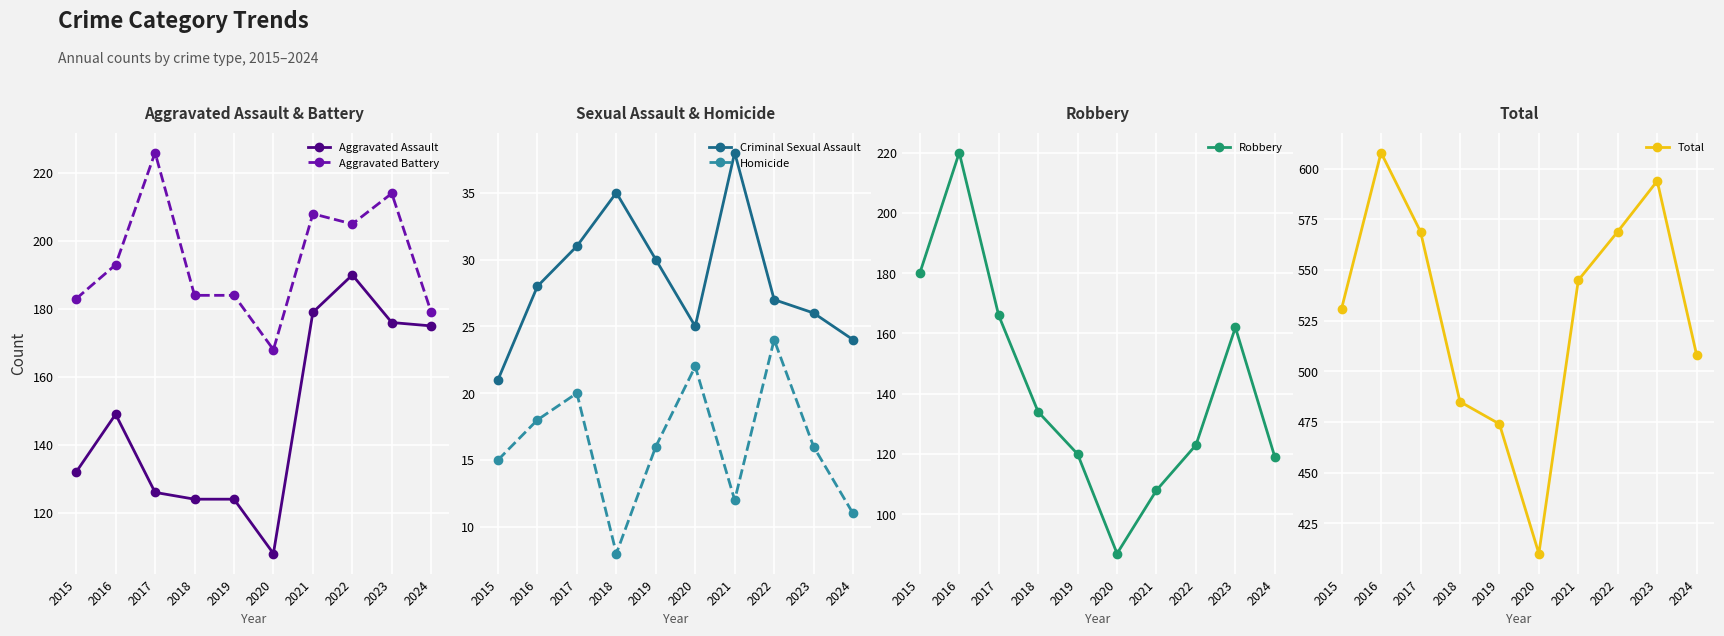

Rank the categories by Total value from lowest to highest.

2020, 2019, 2018, 2024, 2015, 2021, 2017, 2022, 2023, 2016